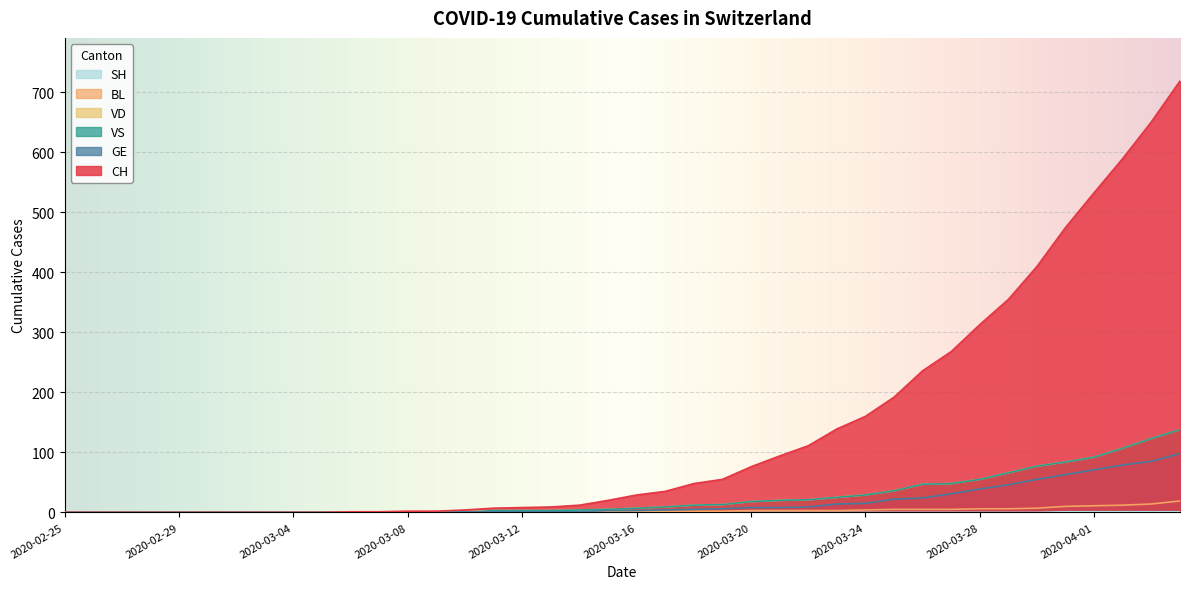

Reading right to left, list all the values displayed in this chart.

CH: 719	651	590	533	475	410	355	313	268	236	192	160	139	111	94	76	55	48	35	29	20	12	9	8	7	4	2	2	1	1	0	0	0	0	0	0	0	0	0	0
GE: 98	85	79	71	63	55	46	39	31	24	22	15	14	9	8	8	6	5	4	3	3	1	1	1	1	1	0	0	0	0	0	0	0	0	0	0	0	0	0	0
VS: 138	123	107	92	84	77	66	55	48	47	36	29	25	21	20	18	13	12	9	7	5	4	3	3	3	0	0	0	0	0	0	0	0	0	0	0	0	0	0	0
VD: 138	123	107	92	84	77	66	55	48	47	36	29	25	21	20	18	13	12	9	7	5	4	3	3	3	1	1	1	1	1	0	0	0	0	0	0	0	0	0	0
BL: 19	14	12	11	10	7	6	6	5	5	5	4	3	3	3	3	2	2	2	2	2	2	2	2	2	1	1	1	0	0	0	0	0	0	0	0	0	0	0	0
SH: 1	1	1	1	1	0	0	0	0	0	0	0	0	0	0	0	0	0	0	0	0	0	0	0	0	0	0	0	0	0	0	0	0	0	0	0	0	0	0	0